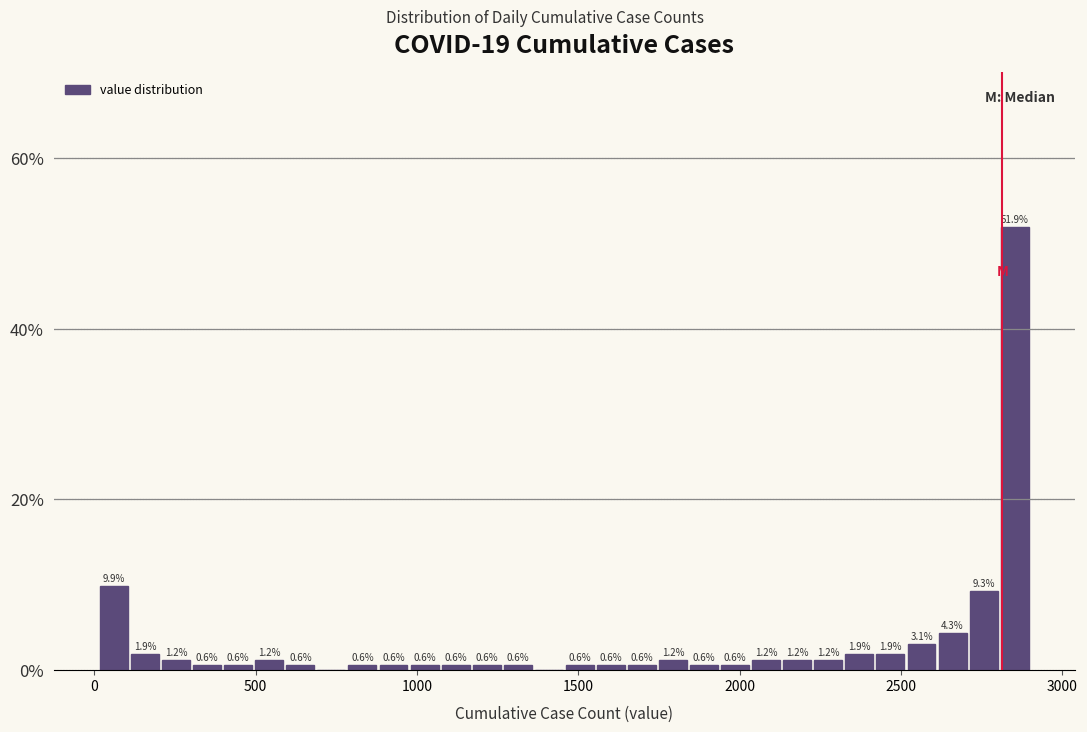

Read against the x-axis, roughly where is the centre of the tallest bar?

2850